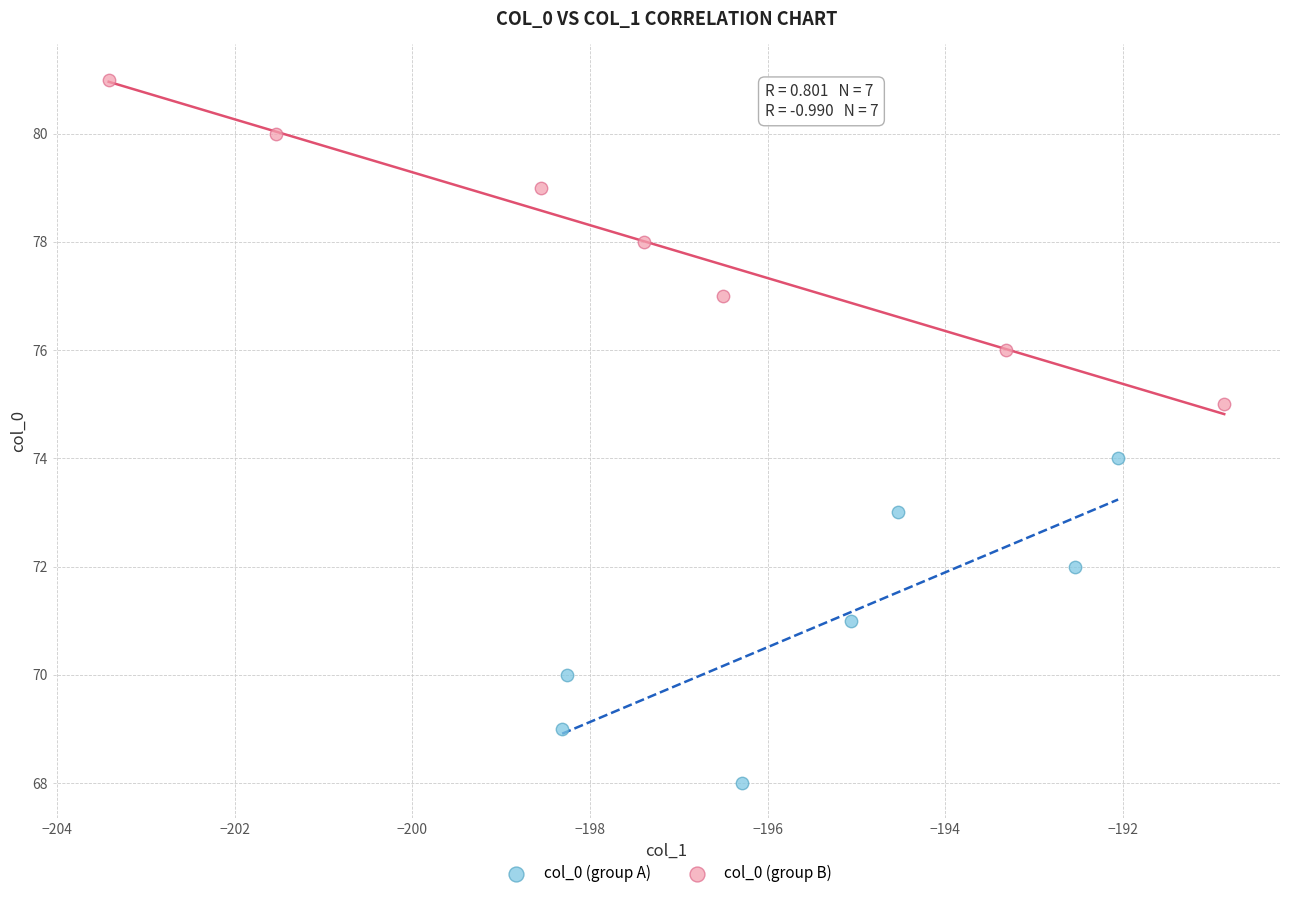

Which series reaches the minimum Y coordinate?

col_0 (group A)